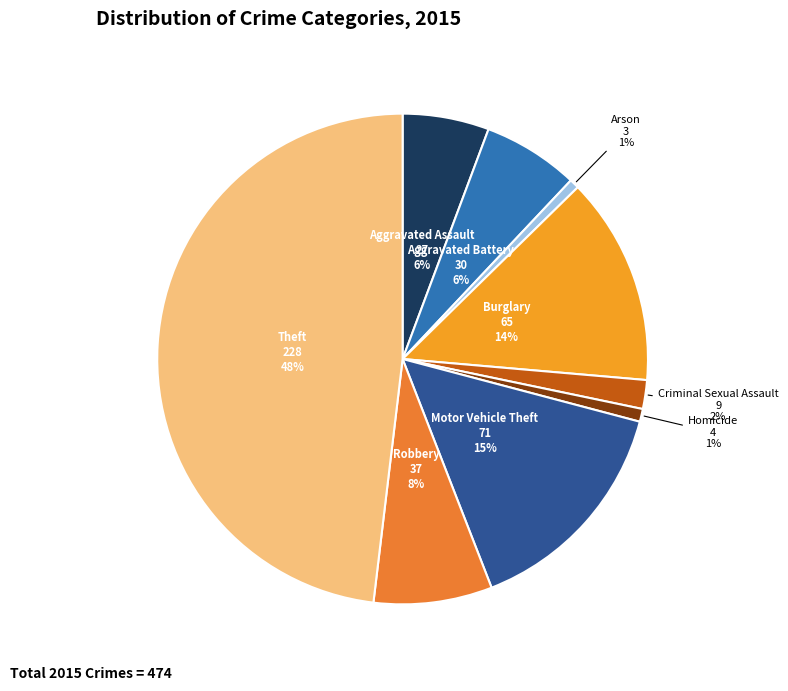

Which category has the biggest portion of the pie?

Theft